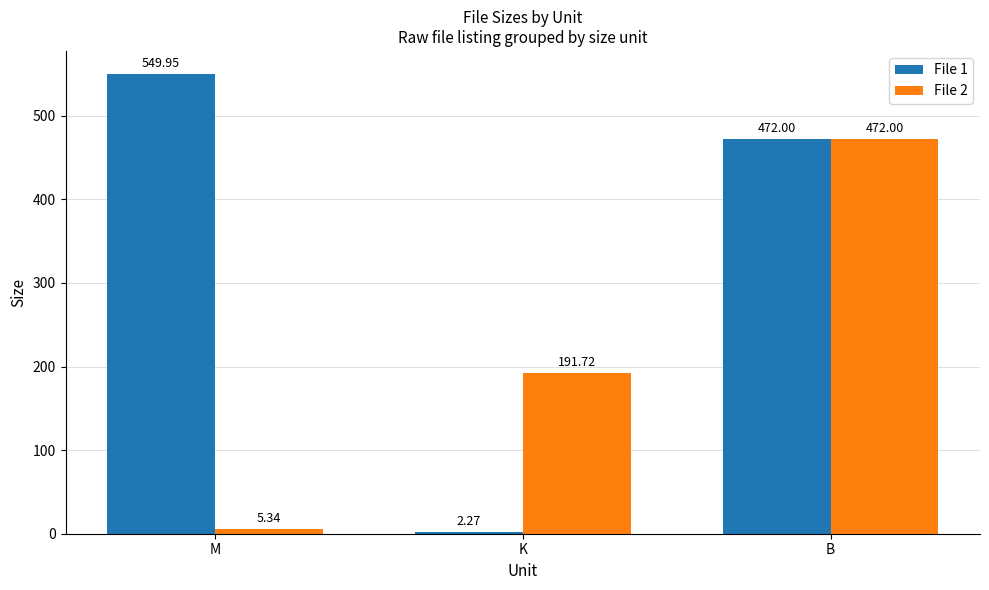

The value of File 1 at M is 282.0. True or false?

False